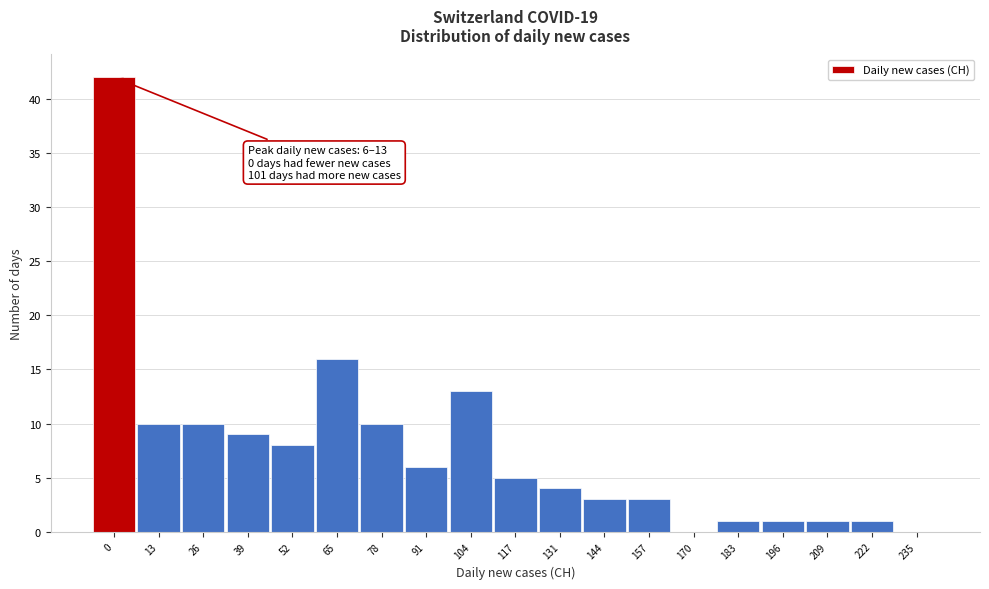

Reading left to right, transcribe all the data shown in this chart.

0=42	13=10	26=10	39=9	52=8	65=16	78=10	91=6	104=13	117=5	131=4	144=3	157=3	170=0	183=1	196=1	209=1	222=1	235=0